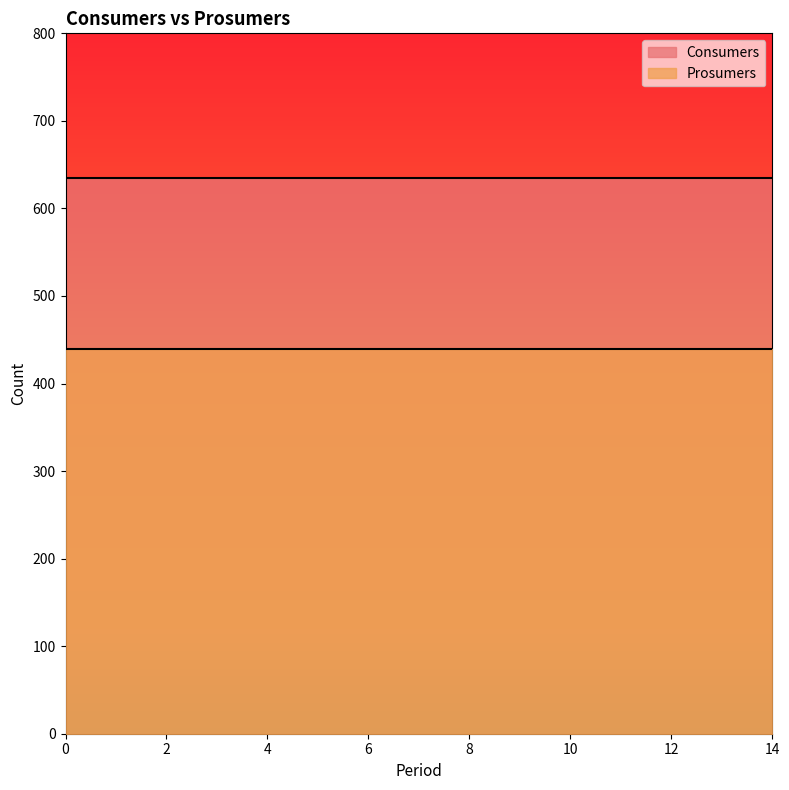

The Consumers series shows 1087 at 4. True or false?

False